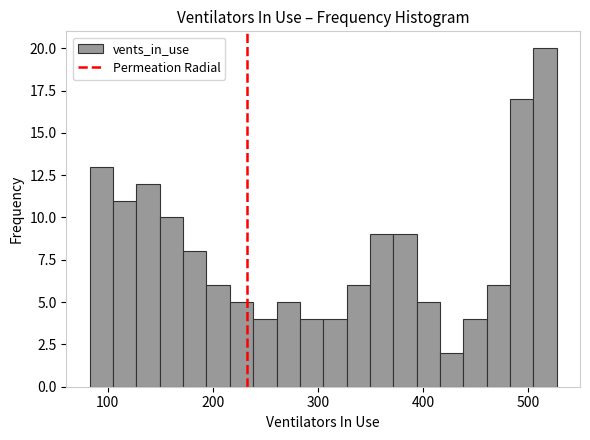

Around what value on the x-axis is the tallest bar? Give the approximate position of its centre, as read against the axis.

520